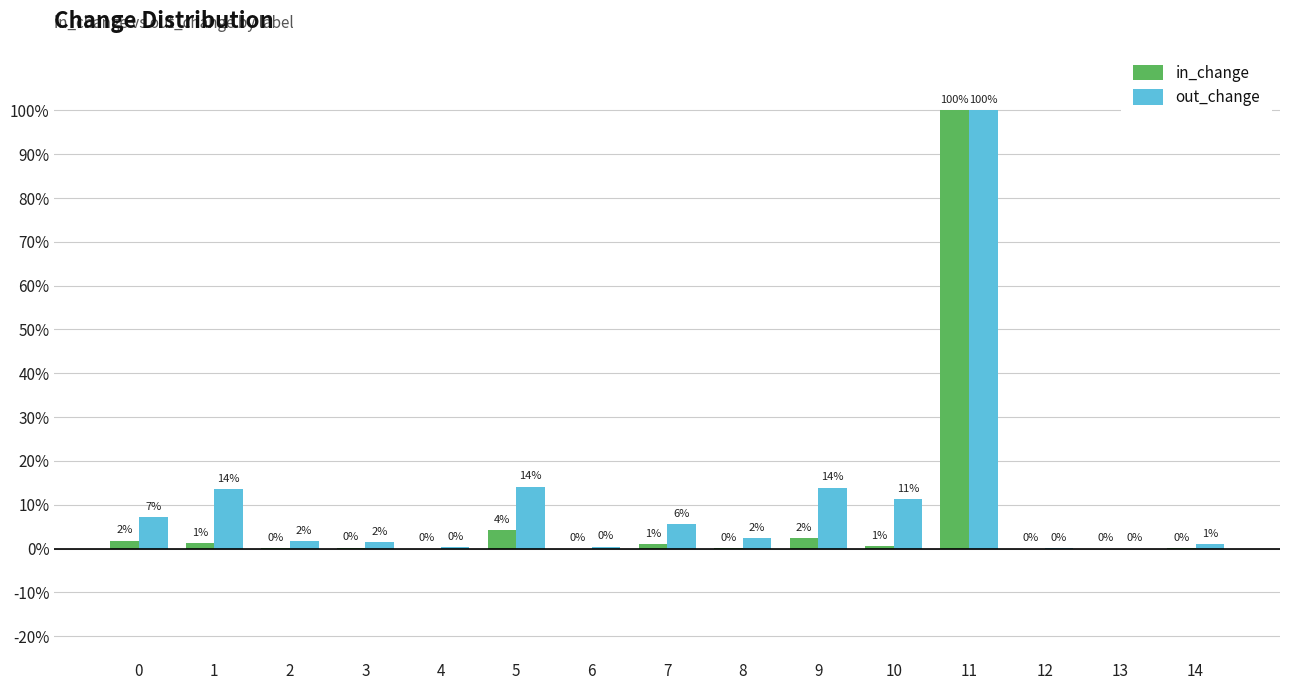

Are the bars grouped side by side (vs. stacked)?

Yes